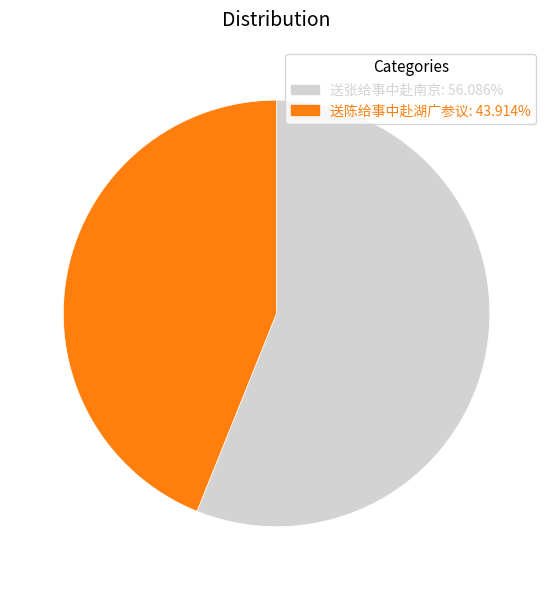

What is the largest slice in the pie chart?

送张给事中赴南京